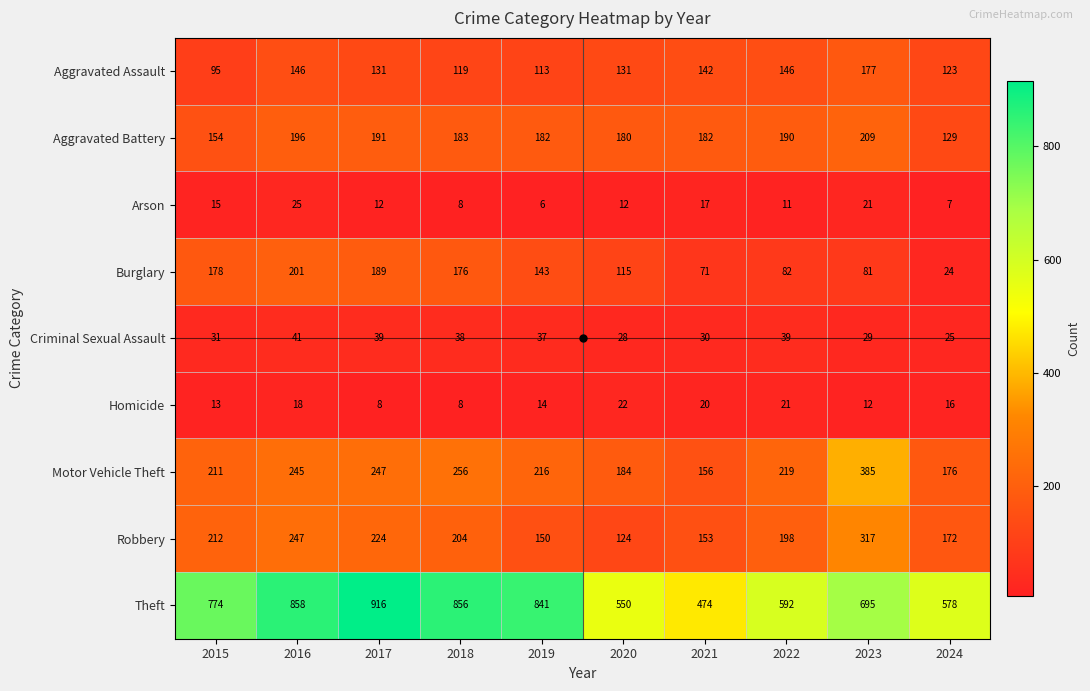

Which label corresponds to the smallest value in the chart?

2019